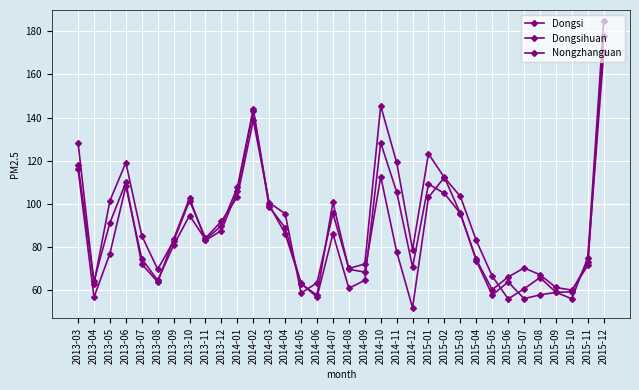

Which series has the largest range (max minus min)?

Dongsihuan